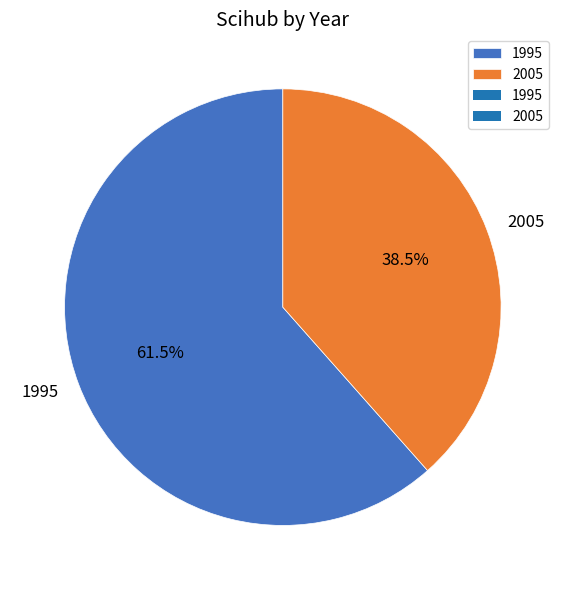

To the nearest percent, what is the difference between the 2005 and 1995 slice percentages?

23%